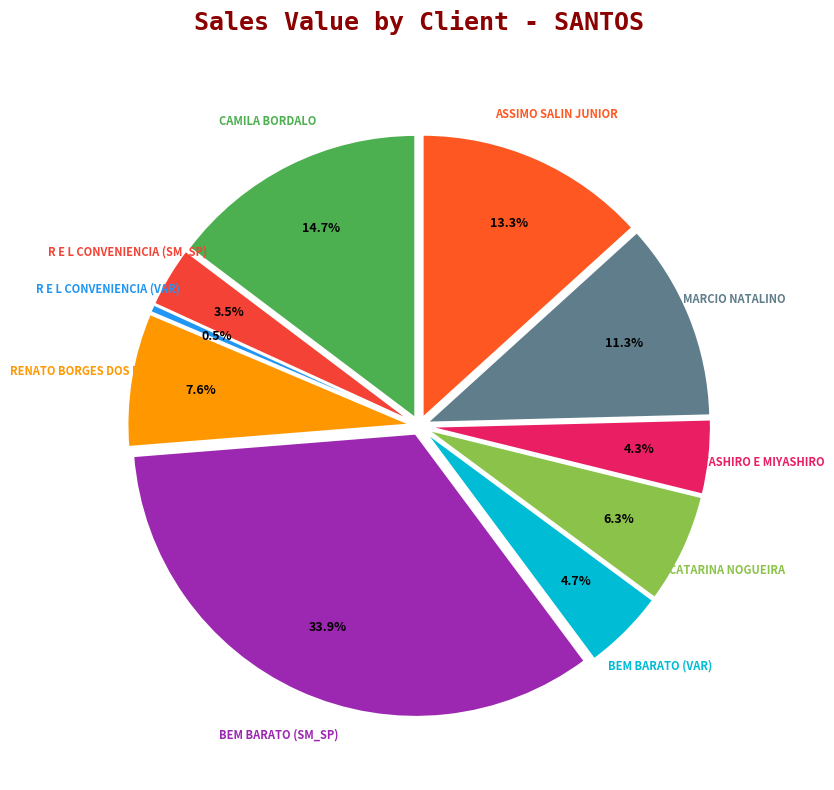

Which category has the biggest portion of the pie?

BEM BARATO (SM_SP)